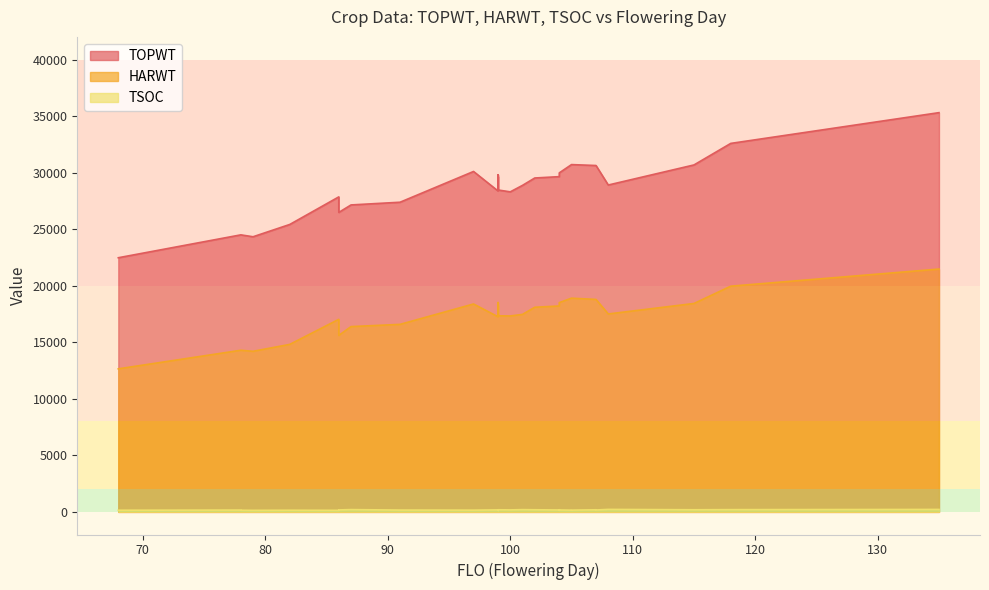

At which category is the sum across all series the highest?

135